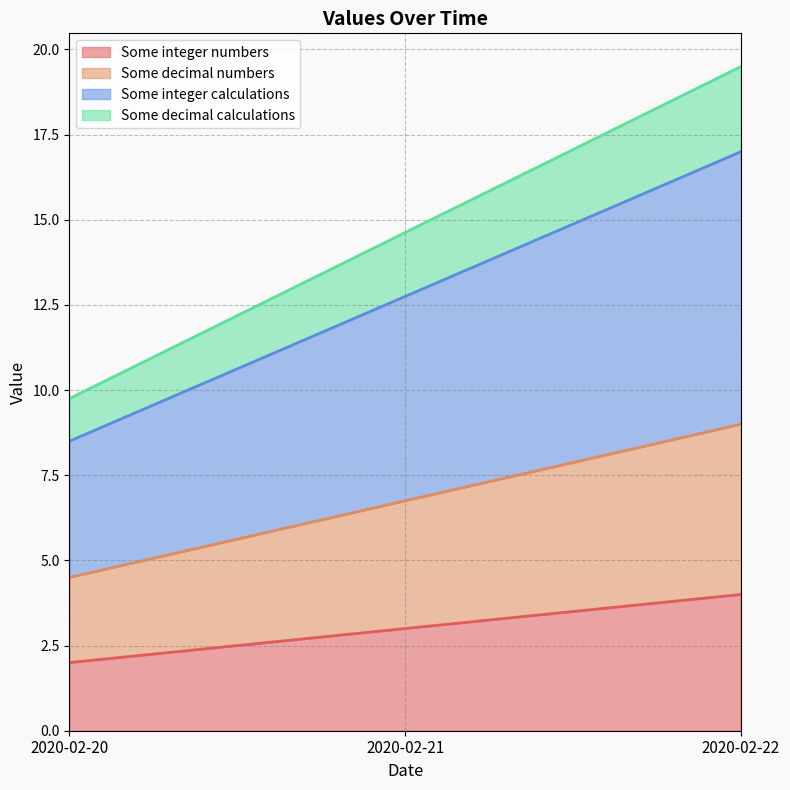

How many categories are shown in the chart?

3